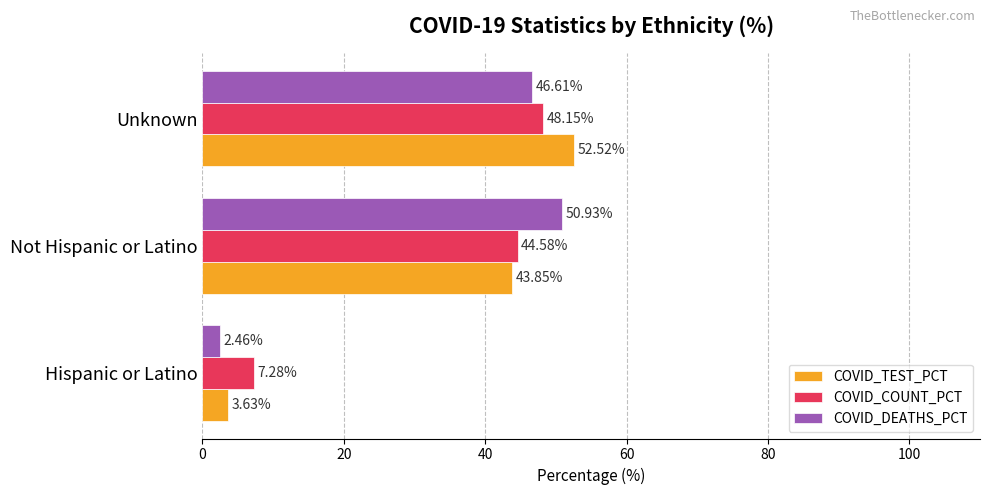

Which series changed the most between Not Hispanic or Latino and Unknown?

COVID_TEST_PCT